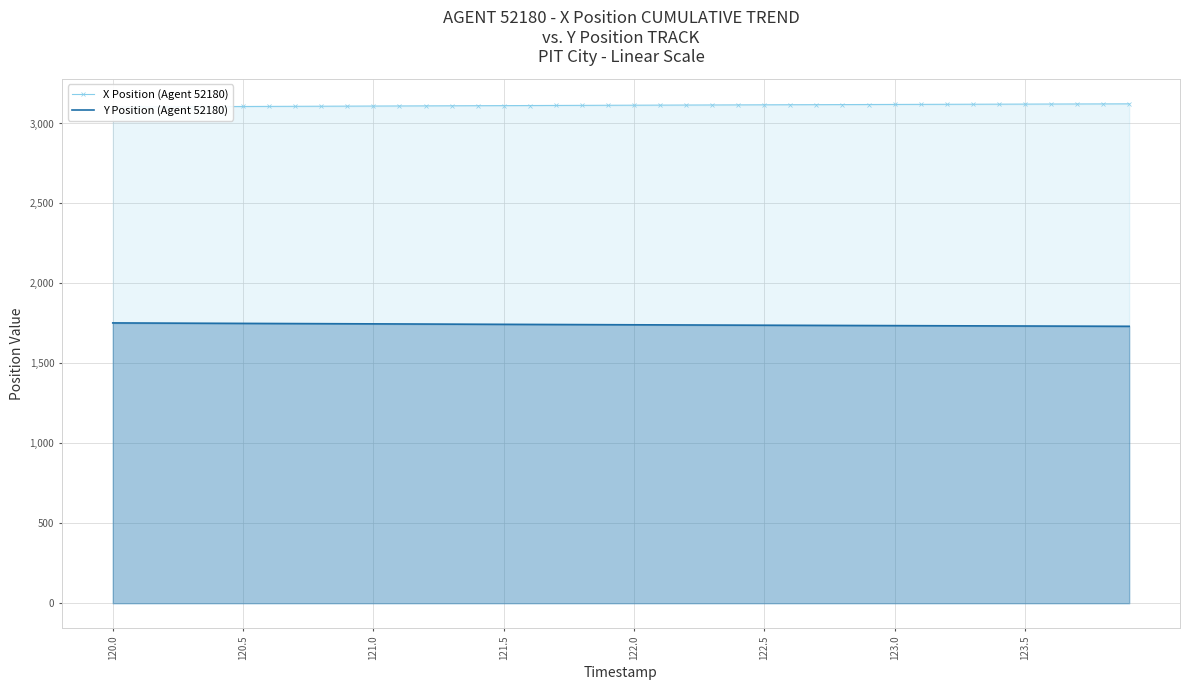

The value of Y Position (Agent 52180) at 120.5 is 1749.9. True or false?

True